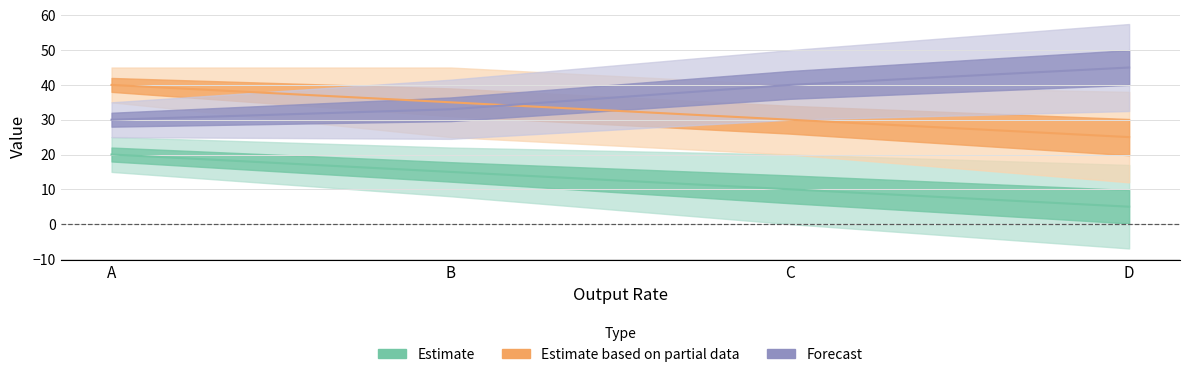

At how many categories does at least one series exceed 43?

1